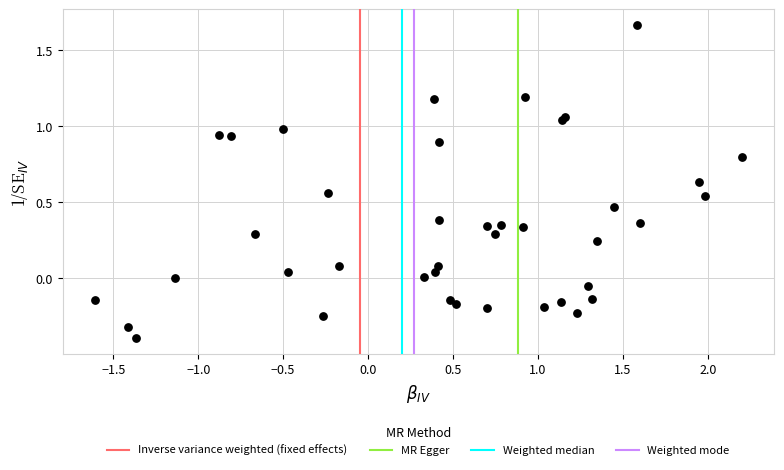

What is the range of Y values (max minus min)?

2.1